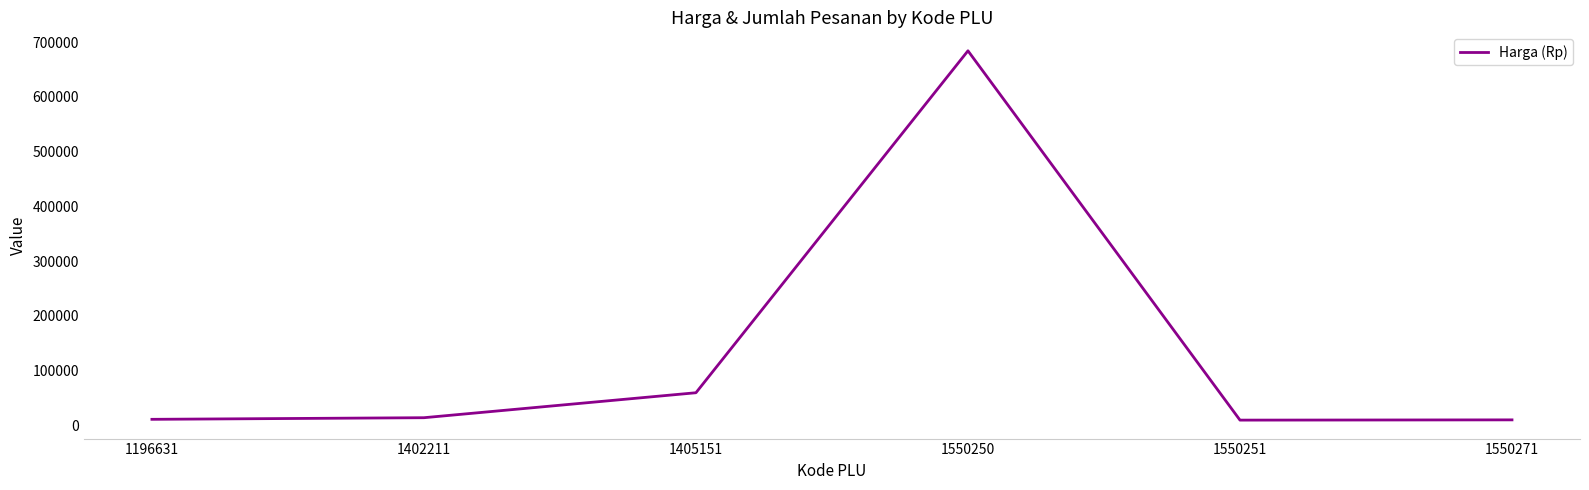

Does the chart have visible grid lines?

No